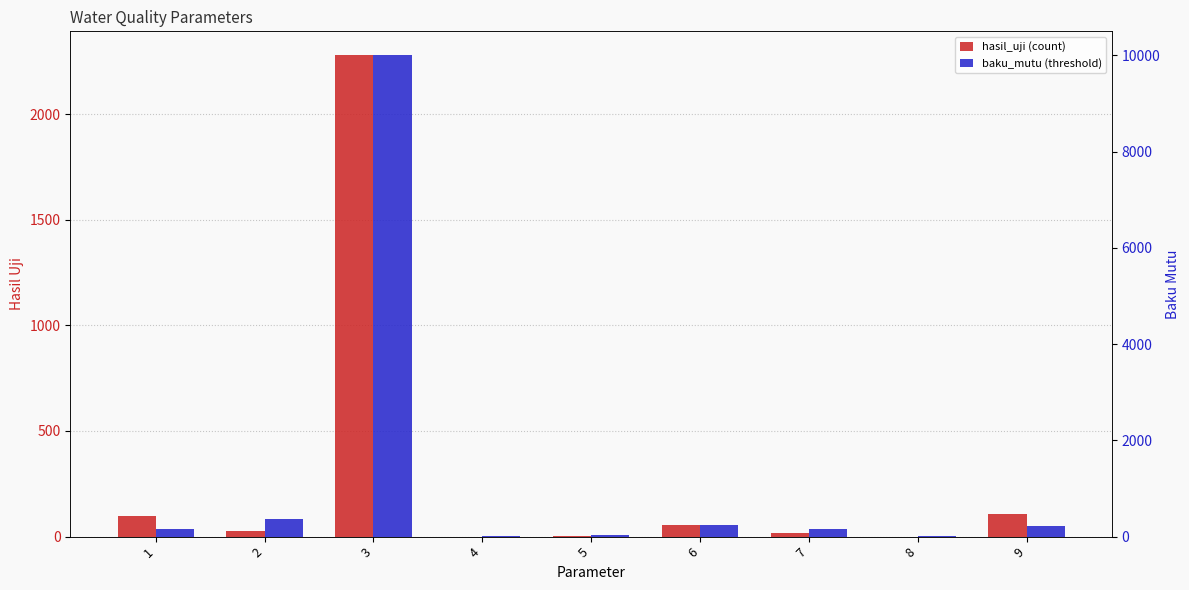

At which label does hasil_uji first exceed 25?

1